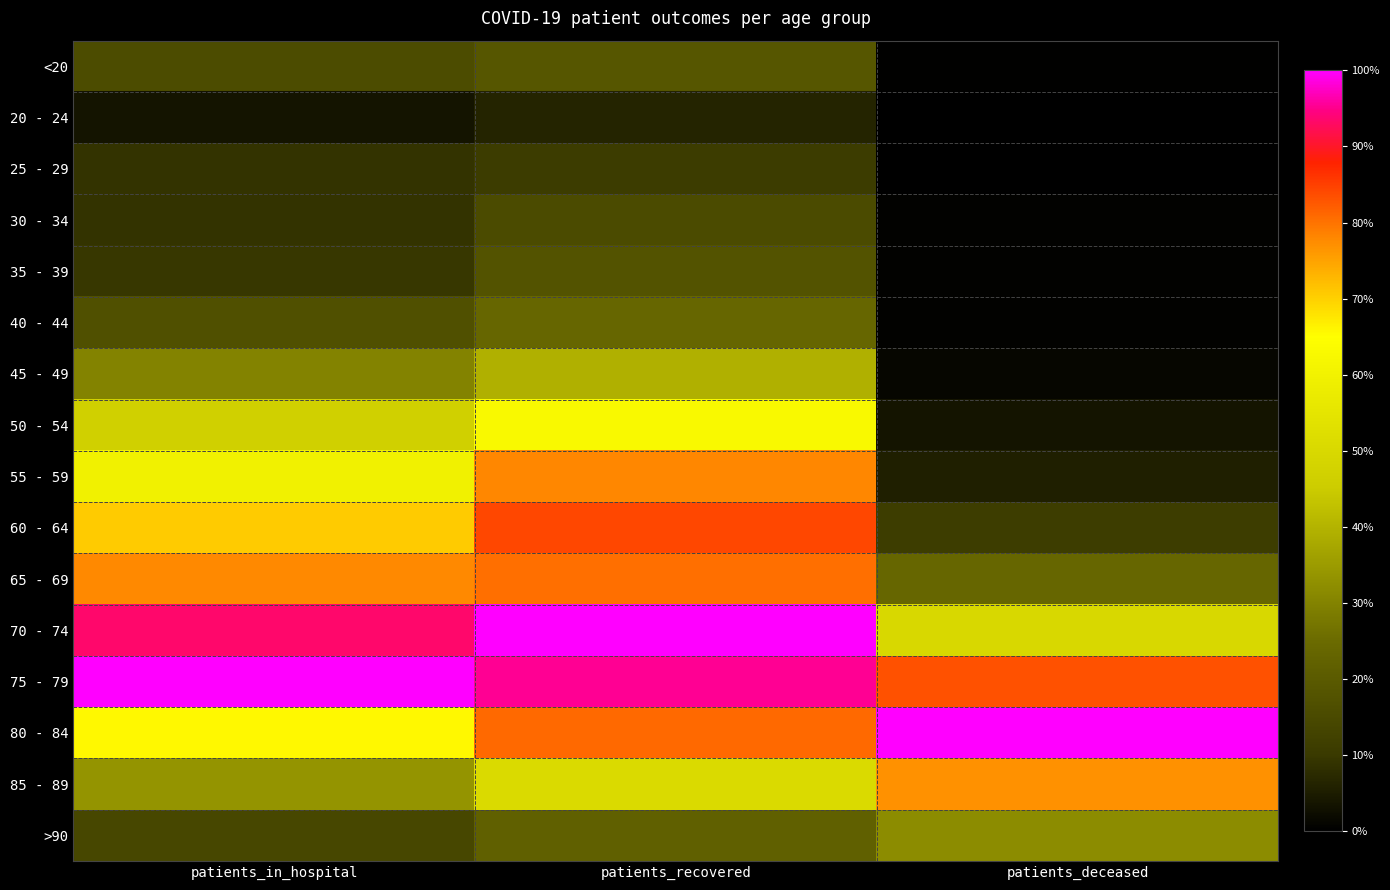

Which series has the largest total across all categories?

75 - 79